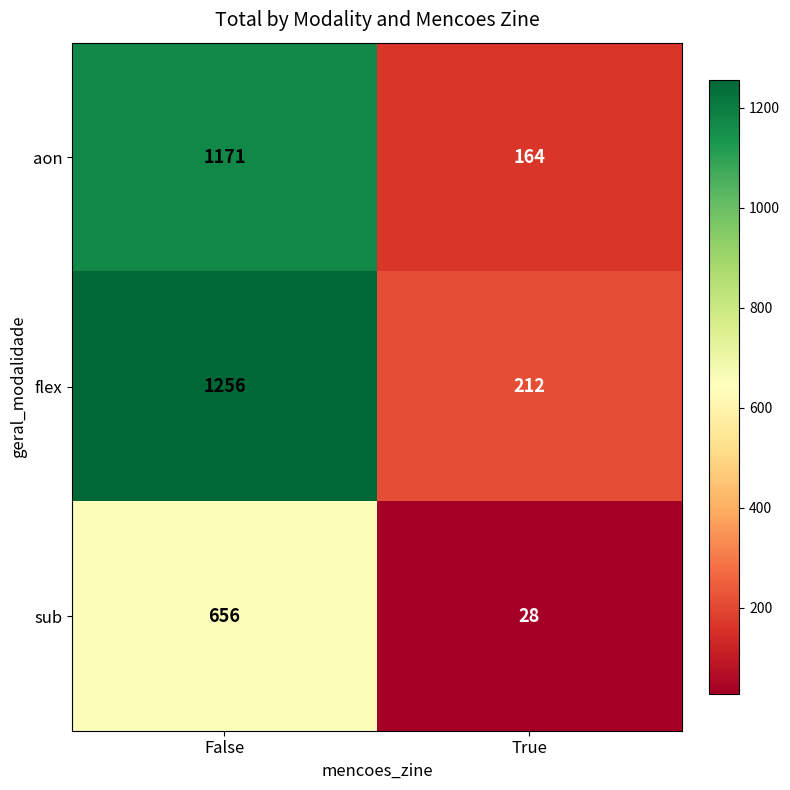

Reading left to right, list all the values displayed in this chart.

aon: False=1171	True=164
flex: False=1256	True=212
sub: False=656	True=28